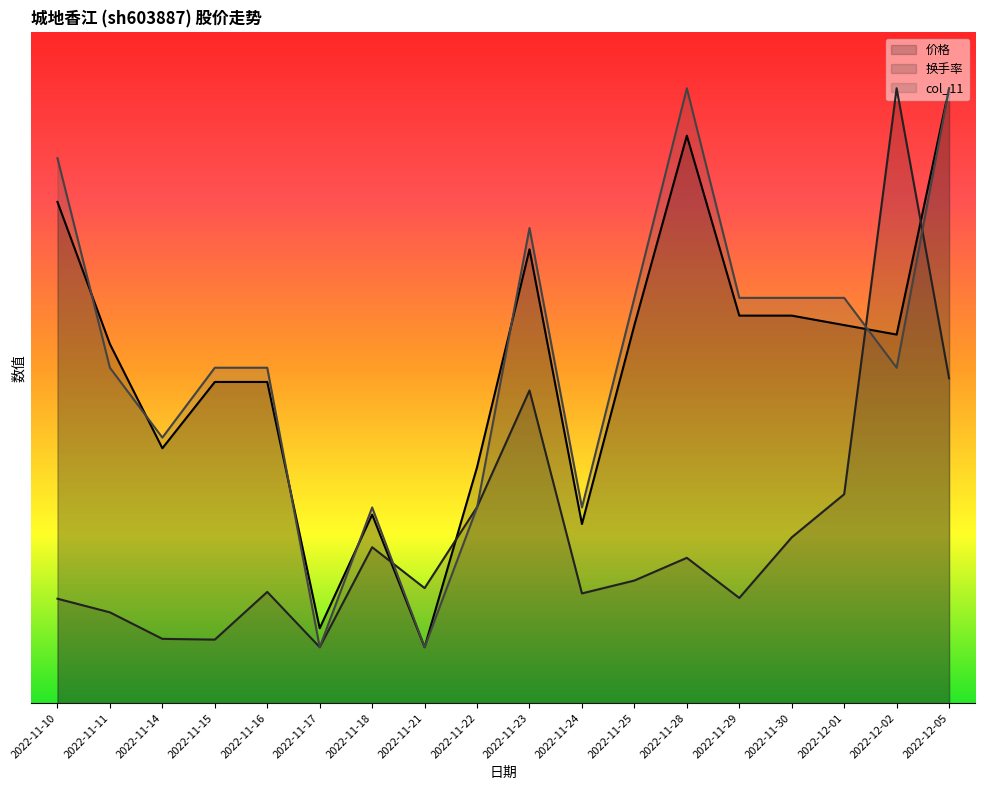

The 价格 (线) series shows 5.4 at 2022-11-24. True or false?

False